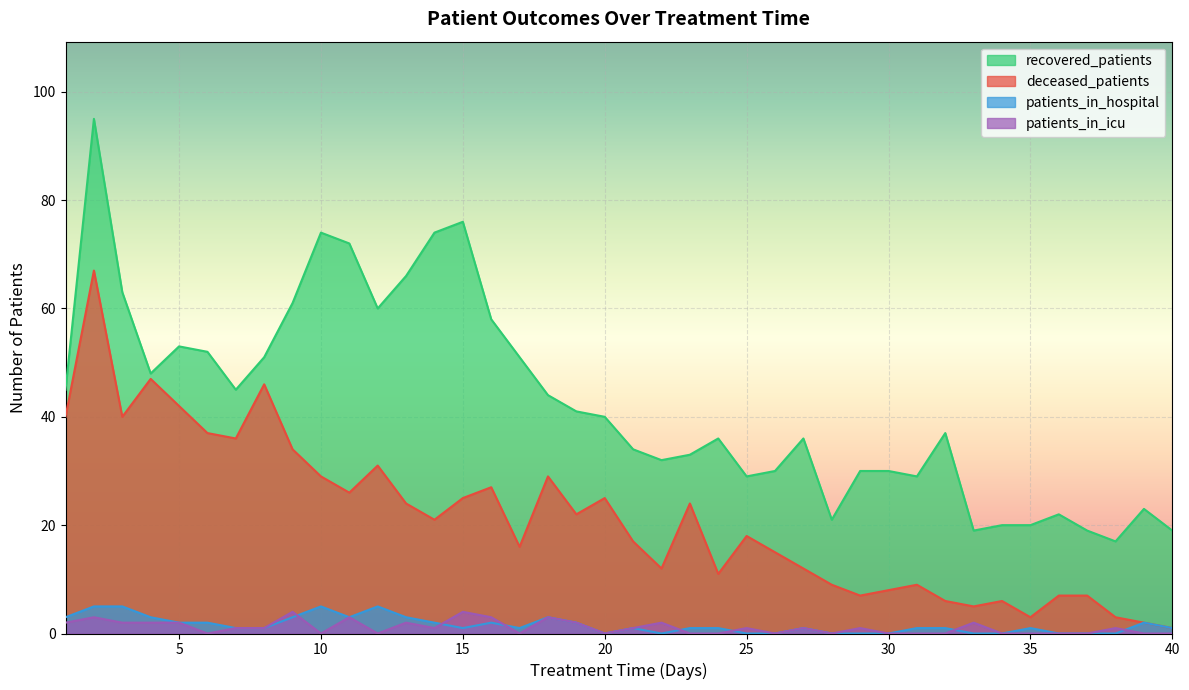

Does the chart display data point markers on the line(s)?

No